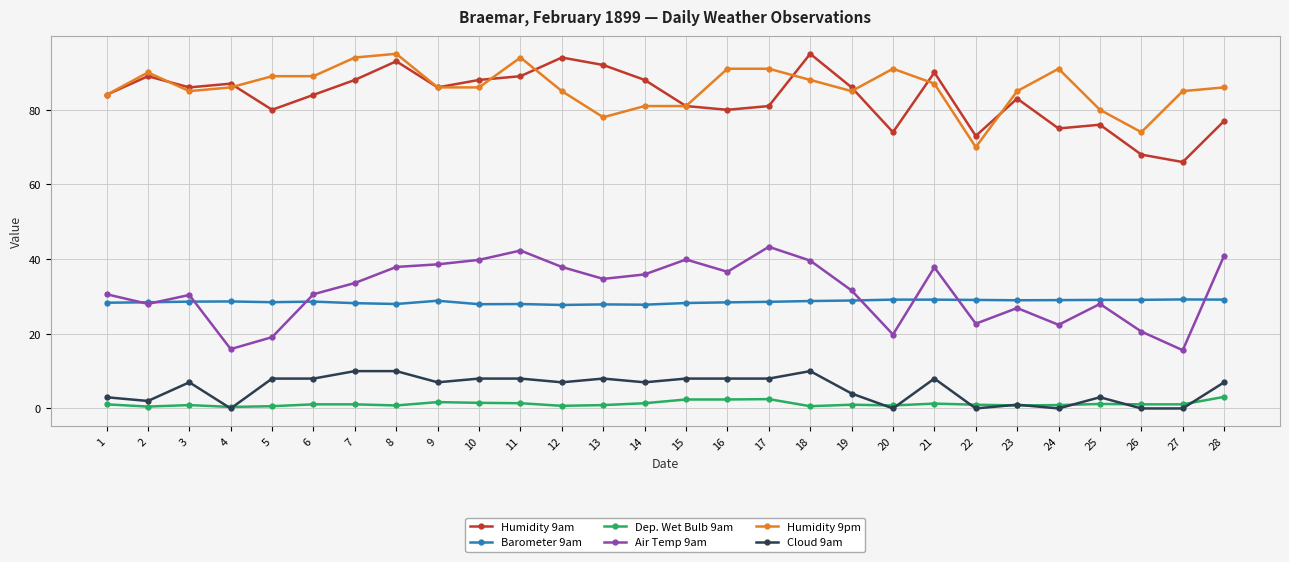

What is the total value across all series at 5?

225.2